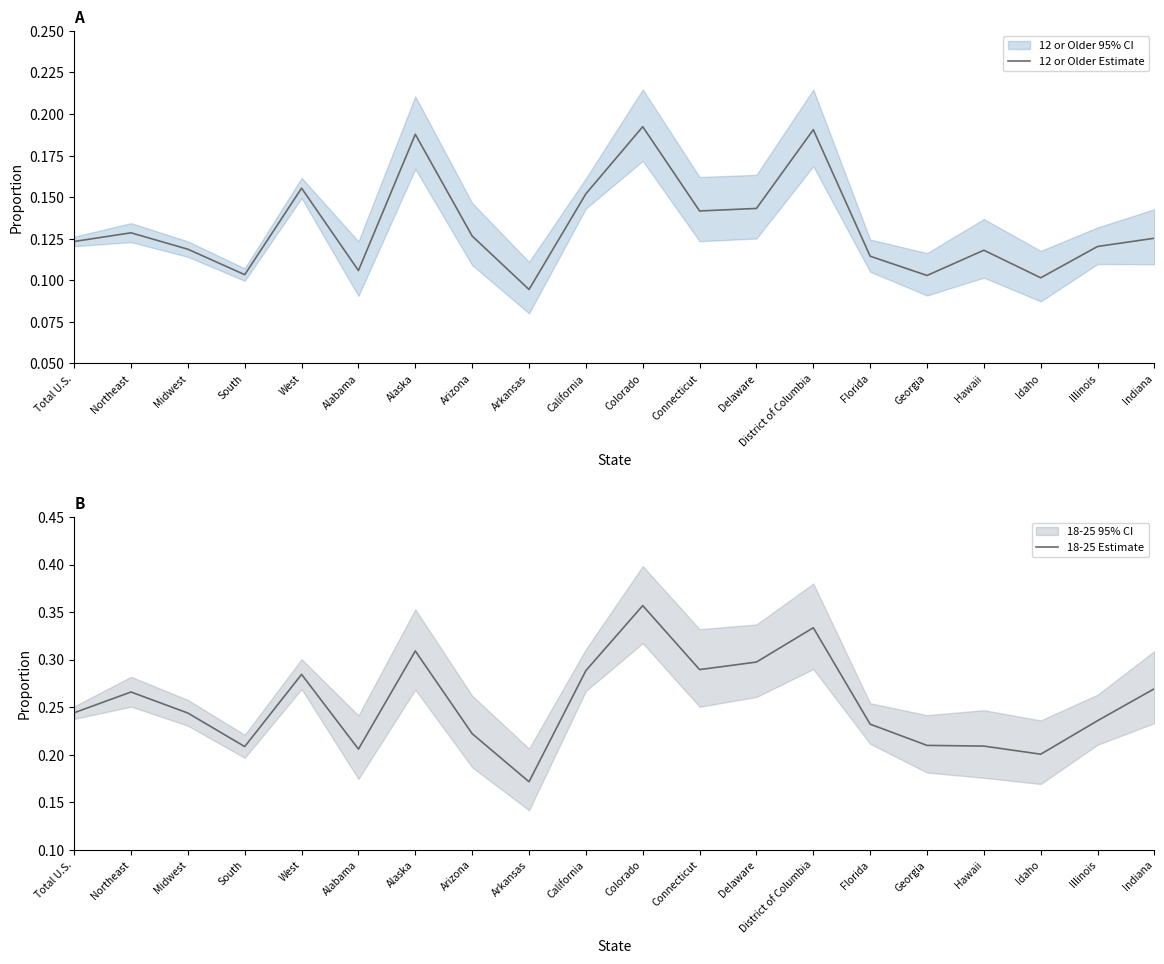

List the series in order of their peak value, highest first.

18-25 Estimate, 12 or Older Estimate